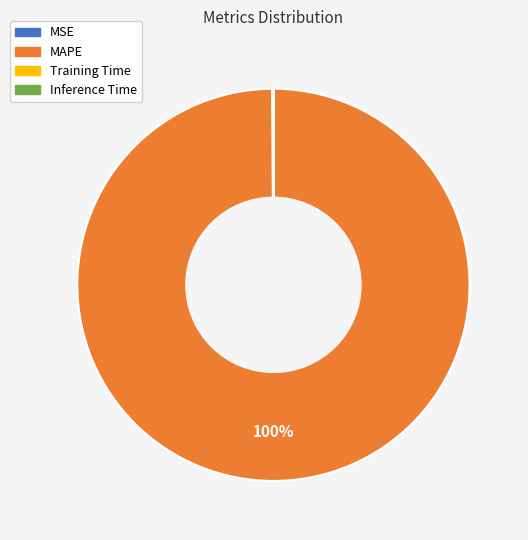

What is the majority slice?

MAPE